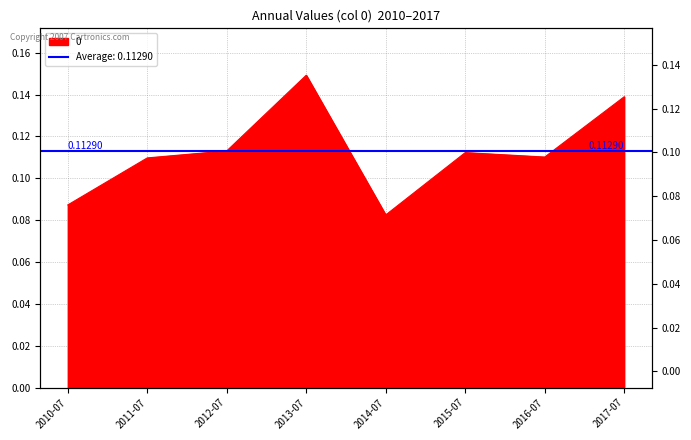

Reading left to right, extract all data points from this chart.

0.1	0.1	0.1	0.1	0.1	0.1	0.1	0.1